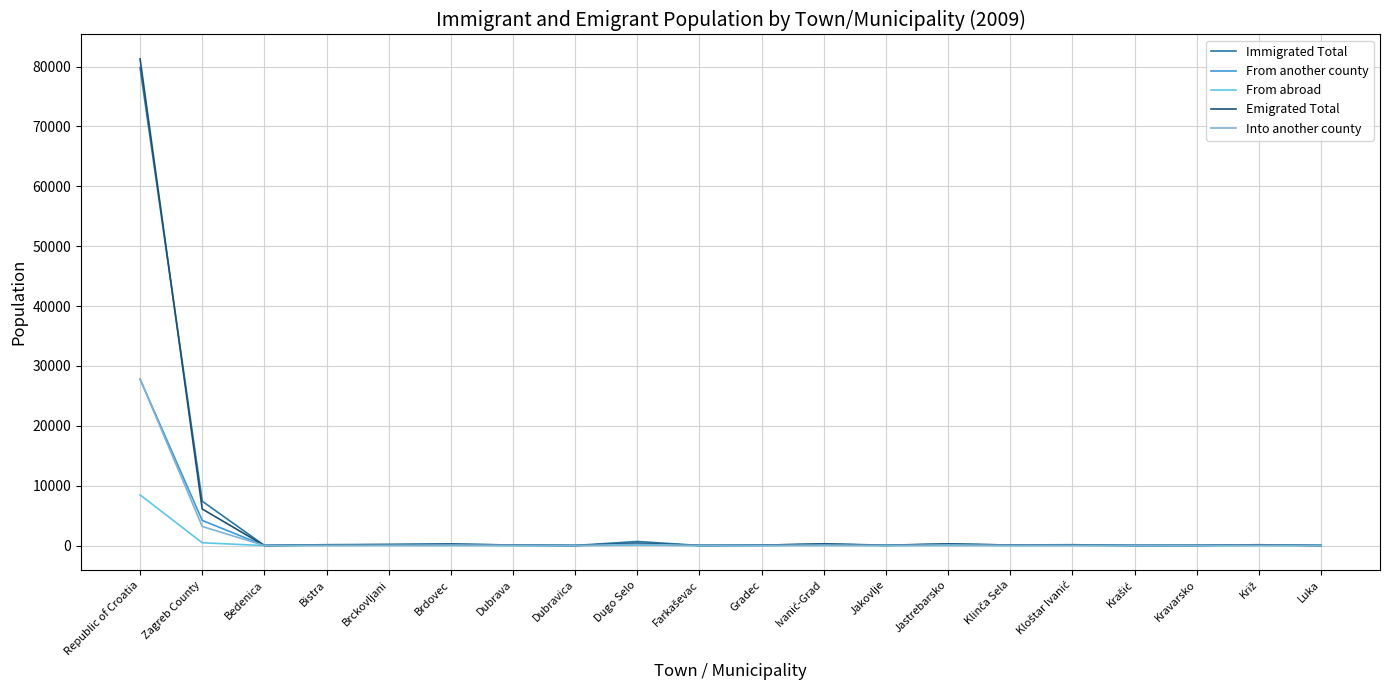

At which category is the sum across all series the highest?

Republic of Croatia